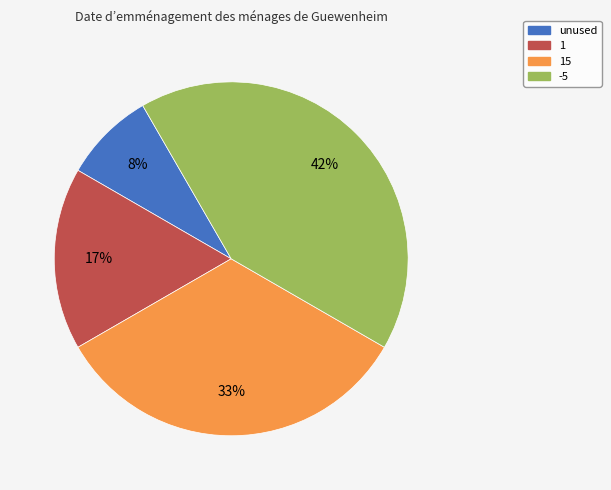

To the nearest percent, what is the combined percentage of 15 and 1?

50%